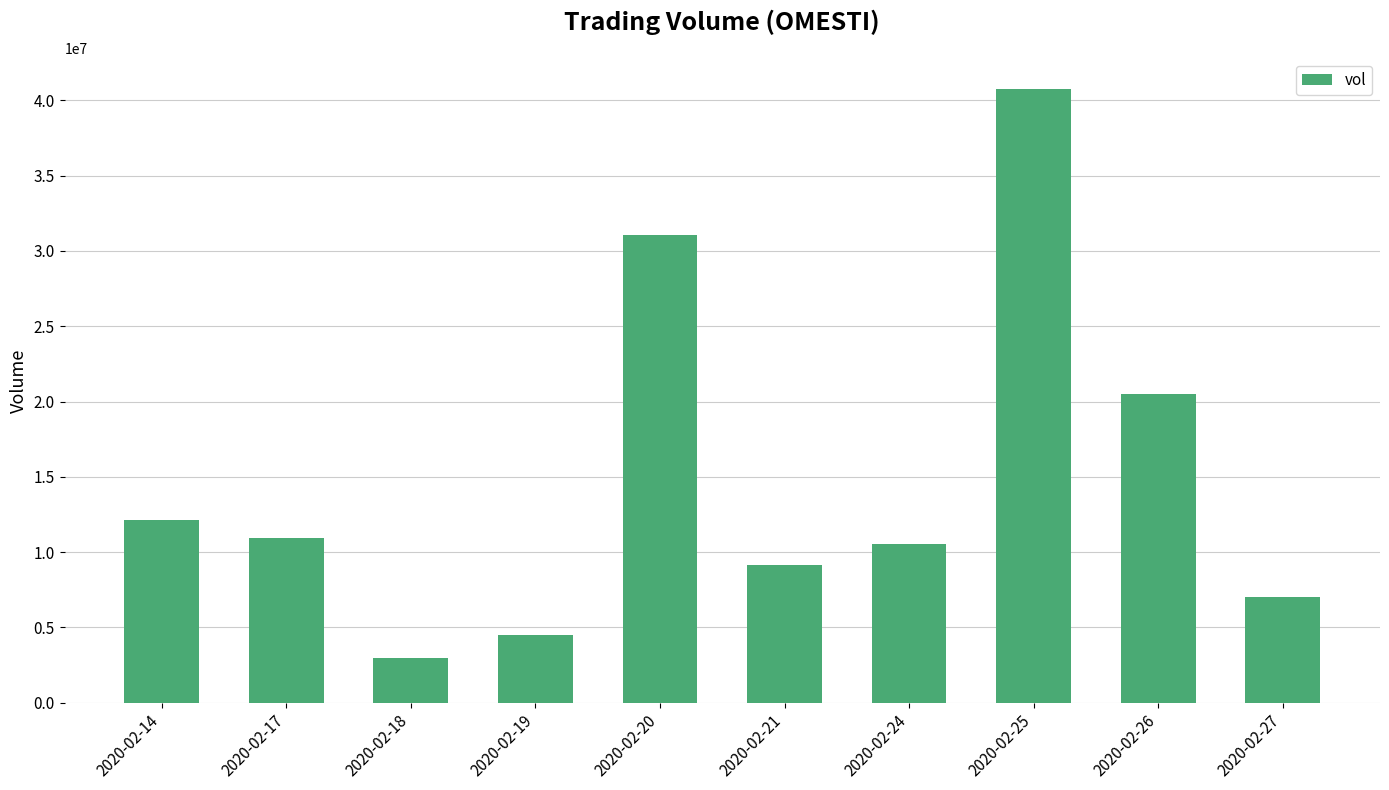

What is the value of the 3rd bar from the left?

2957000